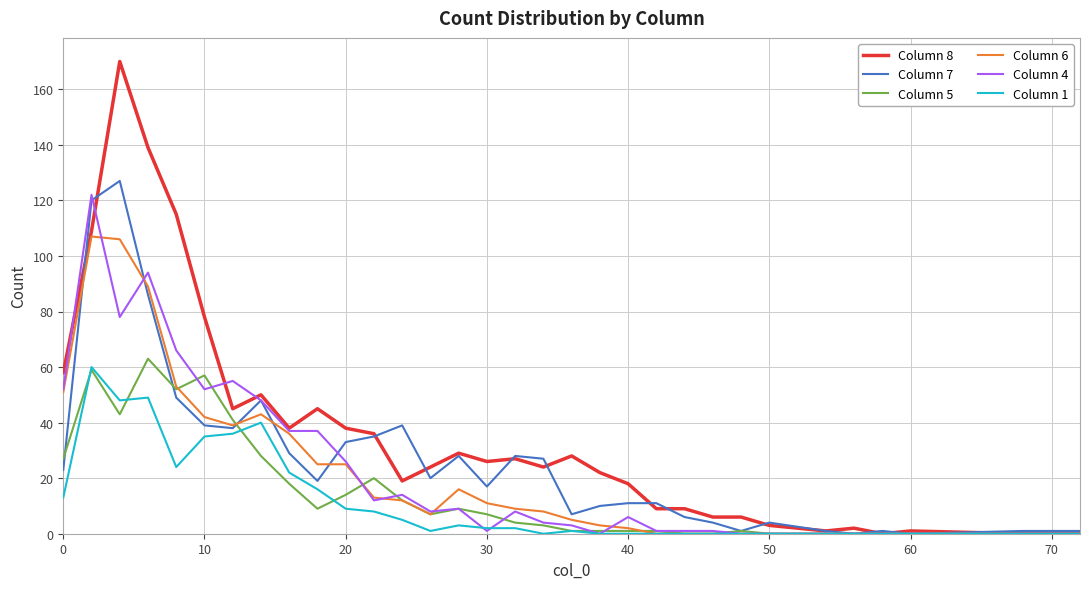

Which series has the largest range (max minus min)?

Column 8